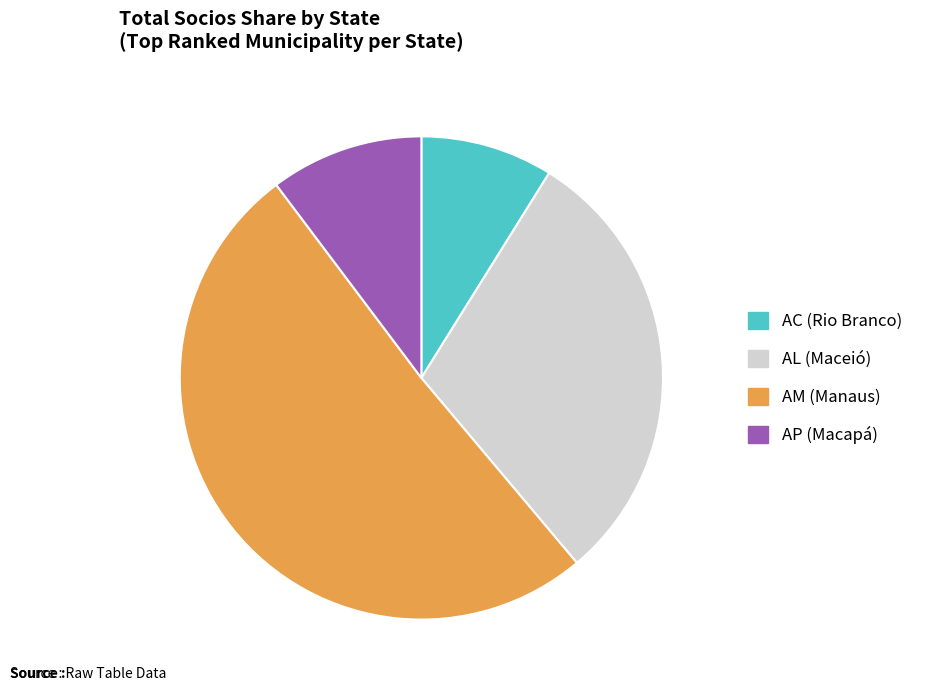

Is there a majority slice in this chart?

Yes